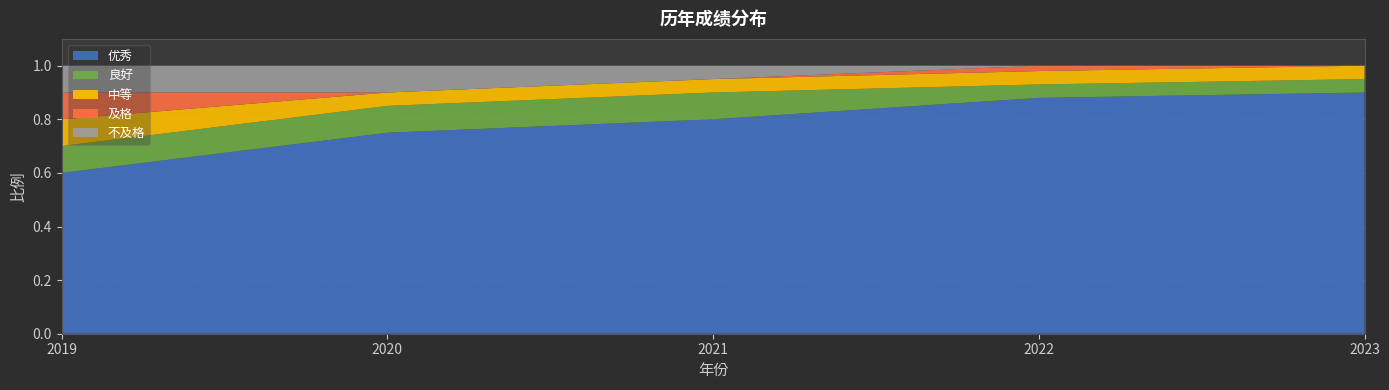

Reading left to right, extract all data points from this chart.

优秀: 0.6	0.8	0.8	0.9	0.9
良好: 0.1	0.1	0.1	0.1	0.1
中等: 0.1	0.1	0.1	0.1	0.1
及格: 0.1	0.0	0.0	0.0	0.0
不及格: 0.1	0.1	0.1	0.0	0.0